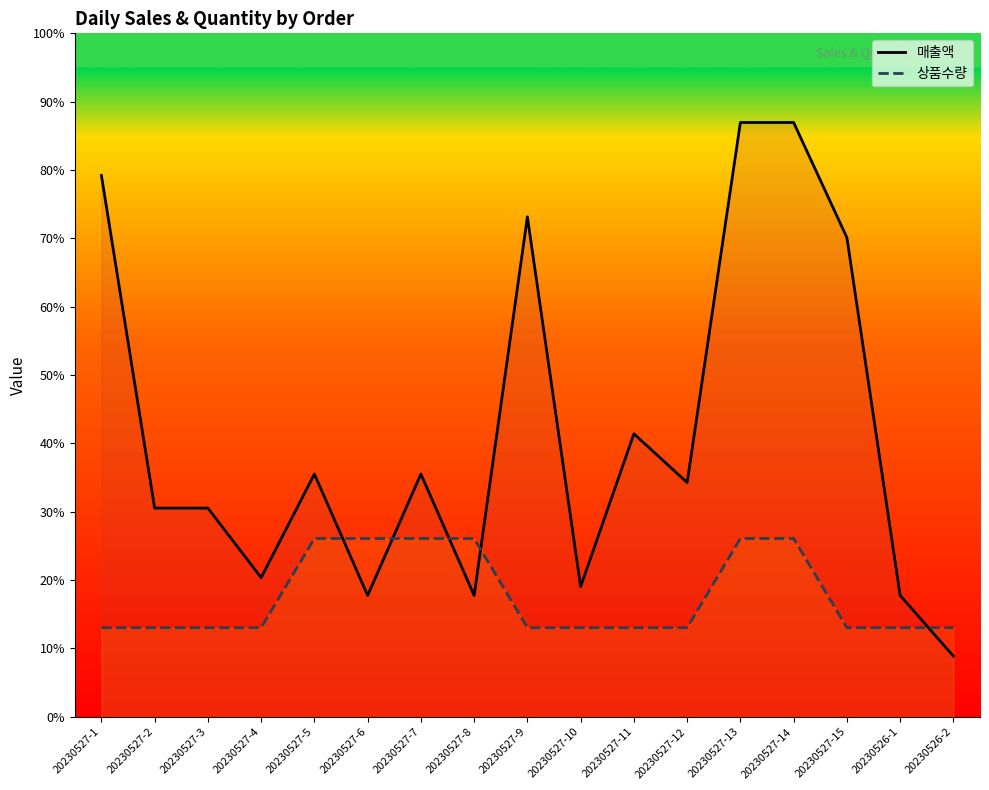

Which category has the lowest value in the 상품수량 series?

20230527-1